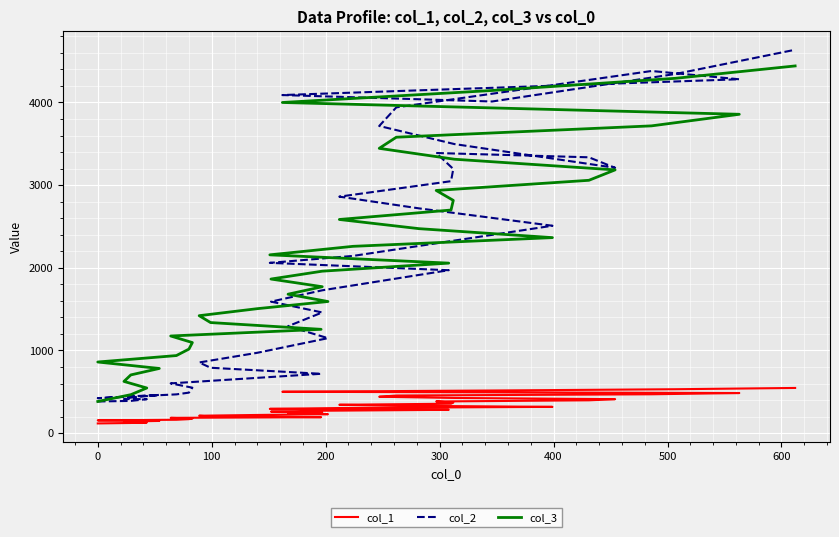

What are all the series names shown in the legend?

col_1, col_2, col_3